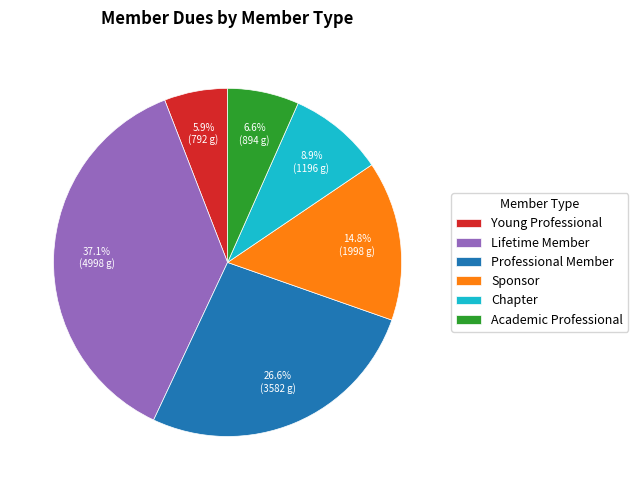

What is the ratio of the value at Lifetime Member to the value at Sponsor?

2.5